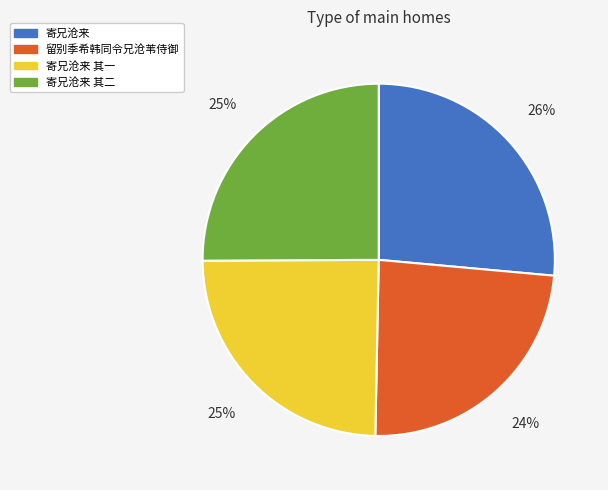

Do 留别季希韩同令兄沧苇侍御 and 寄兄沧来 其一 together represent more than half of the pie?

No